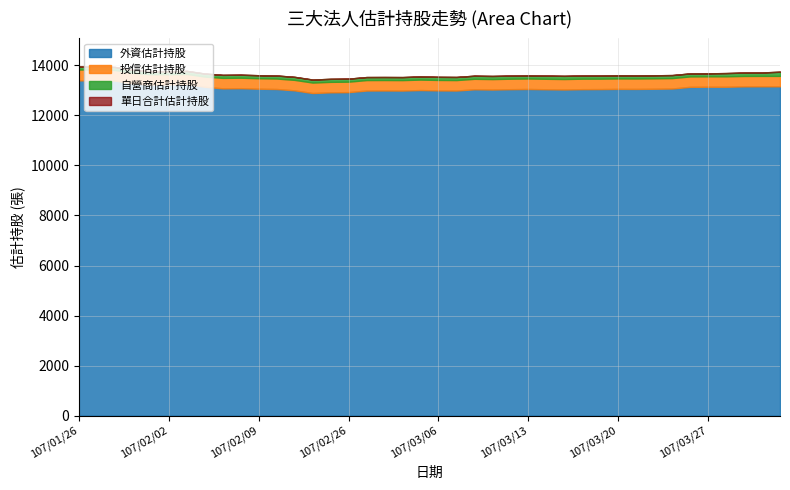

What is the sum of the 自營商估計持股 values at 107/03/08 and 107/03/01?

246